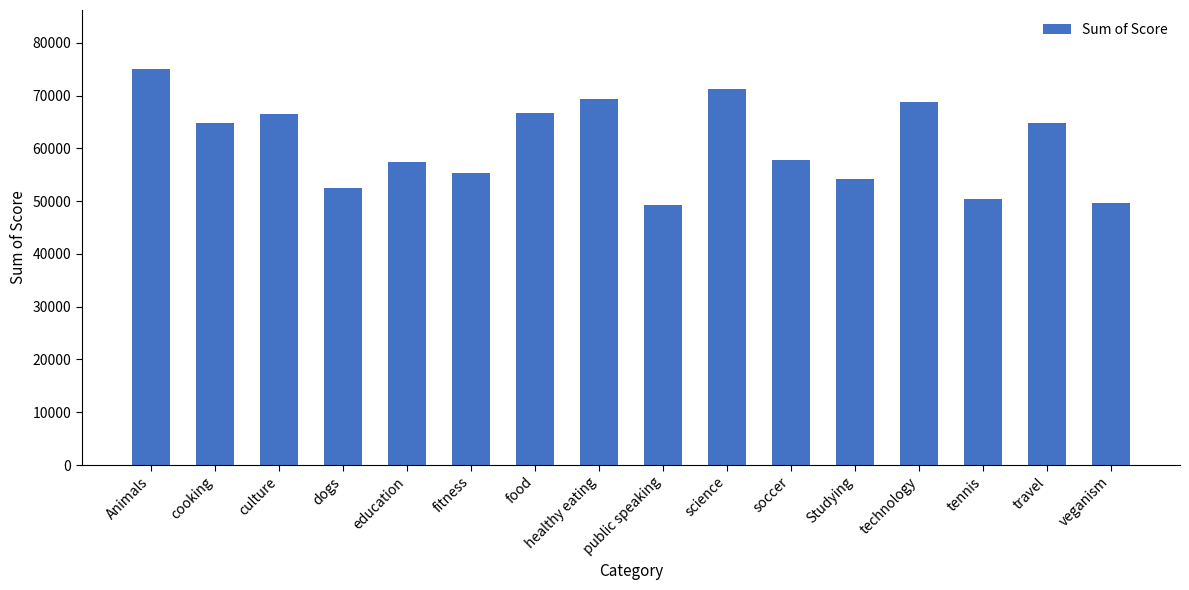

What is the label of the 6th bar from the left?

fitness